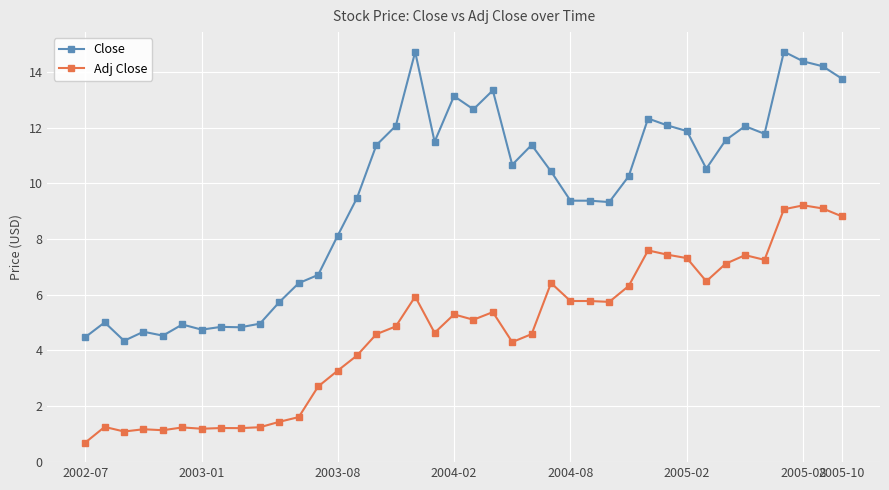

At how many categories does at least one series exceed 0?

40